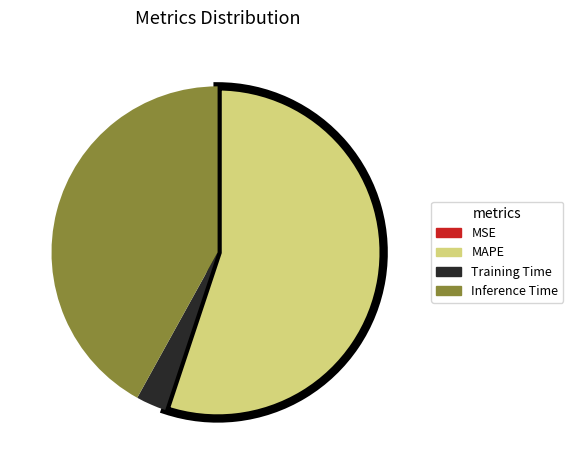

Which has a higher value, MAPE or Training Time?

MAPE